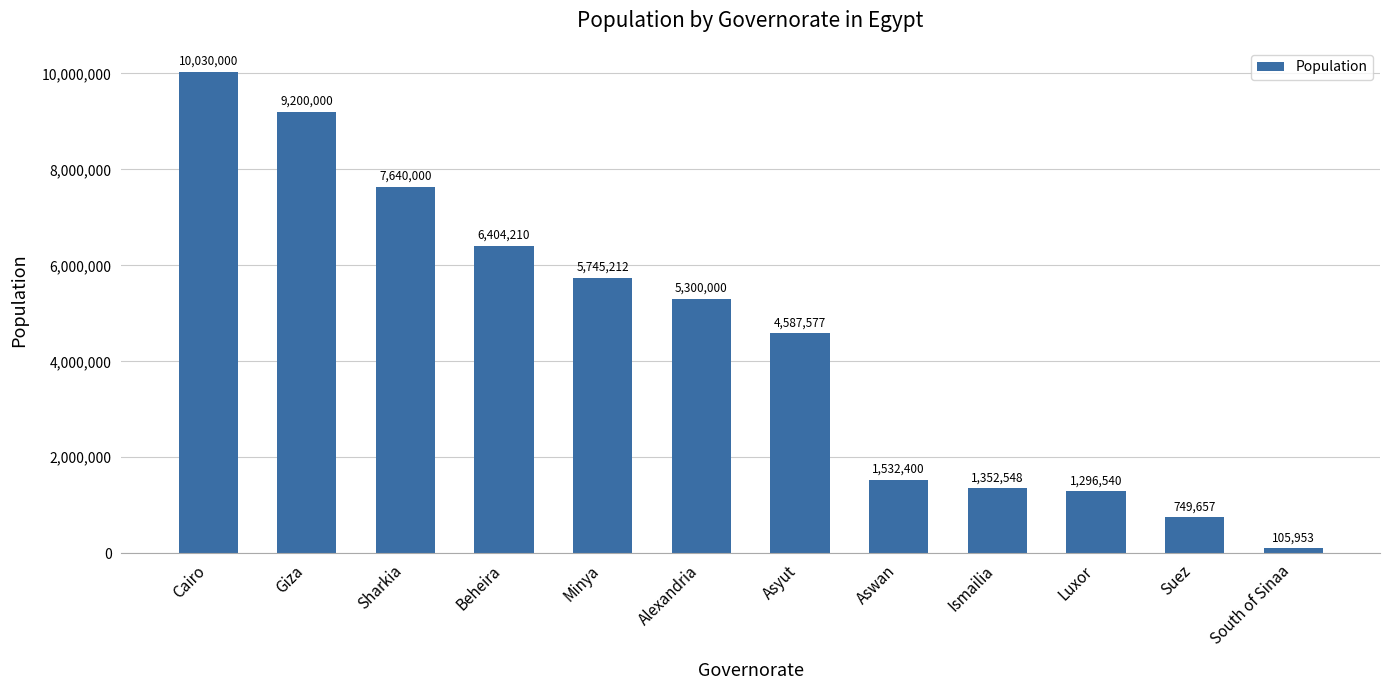

List the labels in order of value, smallest first.

South of Sinaa, Suez, Luxor, Ismailia, Aswan, Asyut, Alexandria, Minya, Beheira, Sharkia, Giza, Cairo